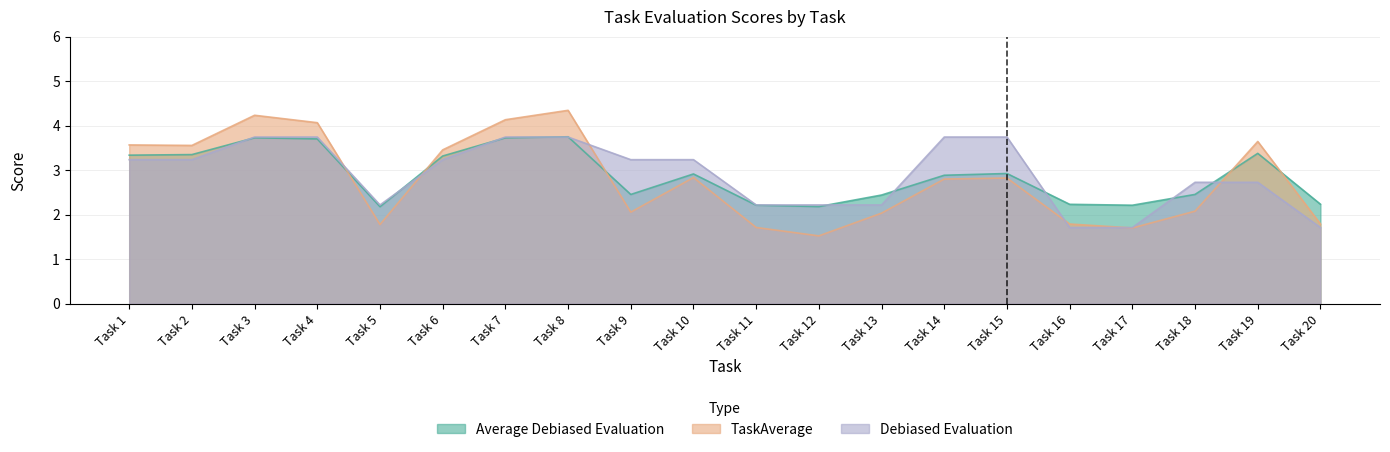

True or false: TaskAverage has a value of 2.4 at Task 17.

False